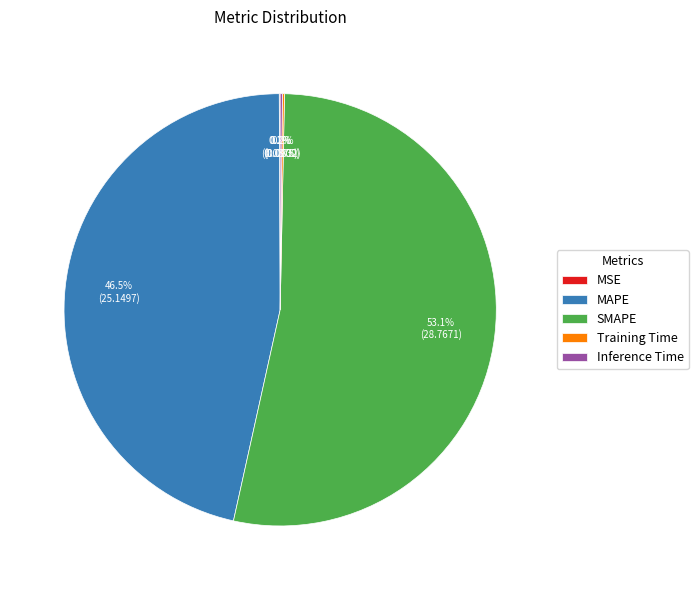

Which category has the biggest portion of the pie?

SMAPE